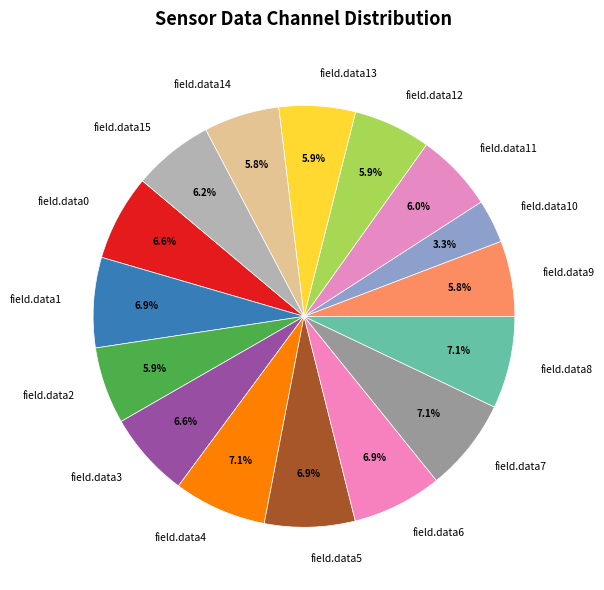

What percentage is the field.data8 slice, to the nearest percent?

7%